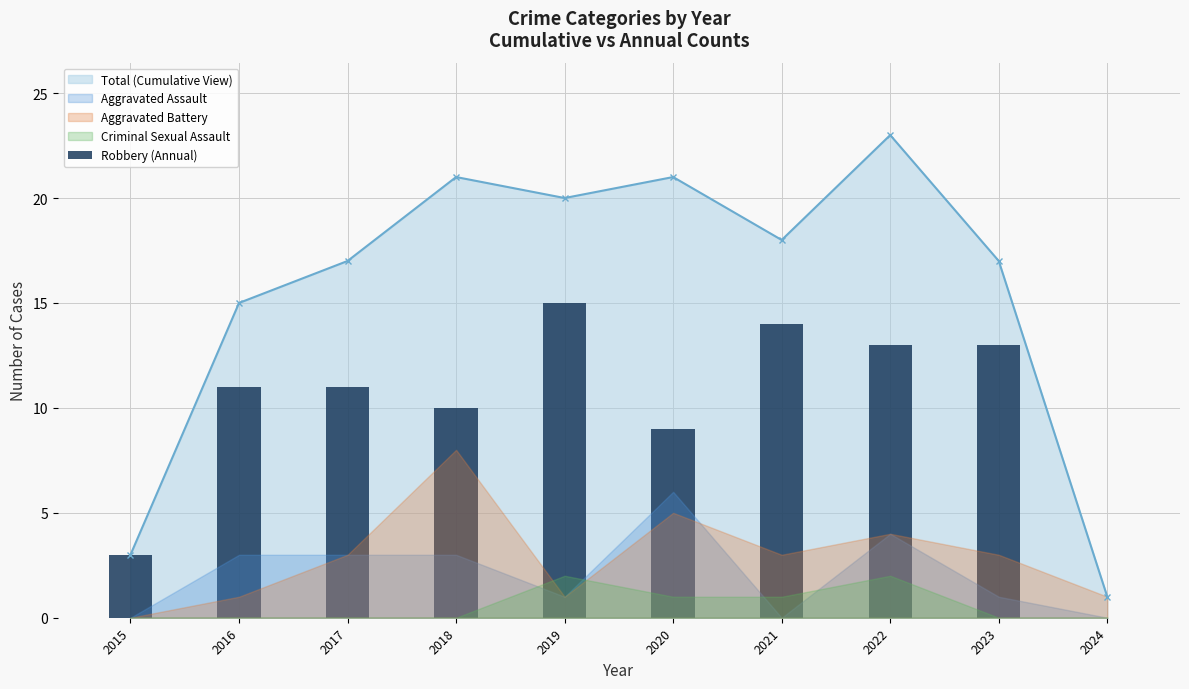

Where is the data nearest to the value 7?

2020